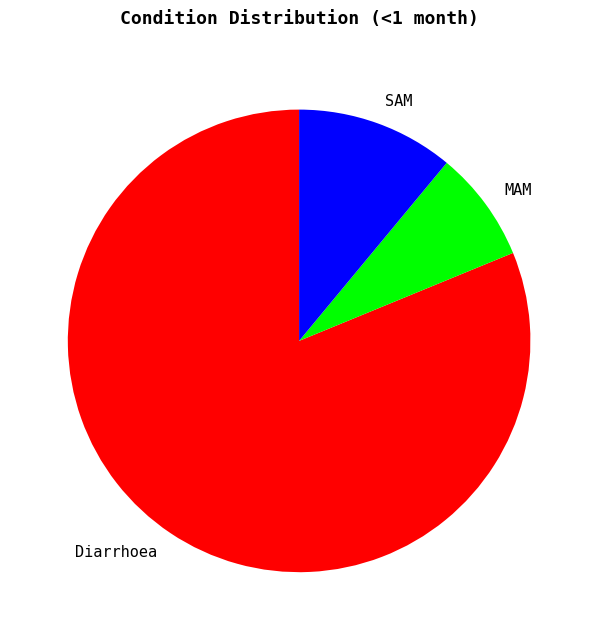

Which category accounts for the majority?

Diarrhoea